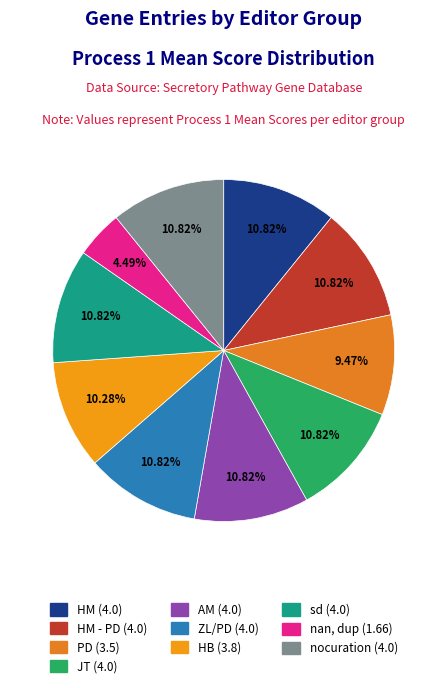

Count the number of slices in the pie.

10